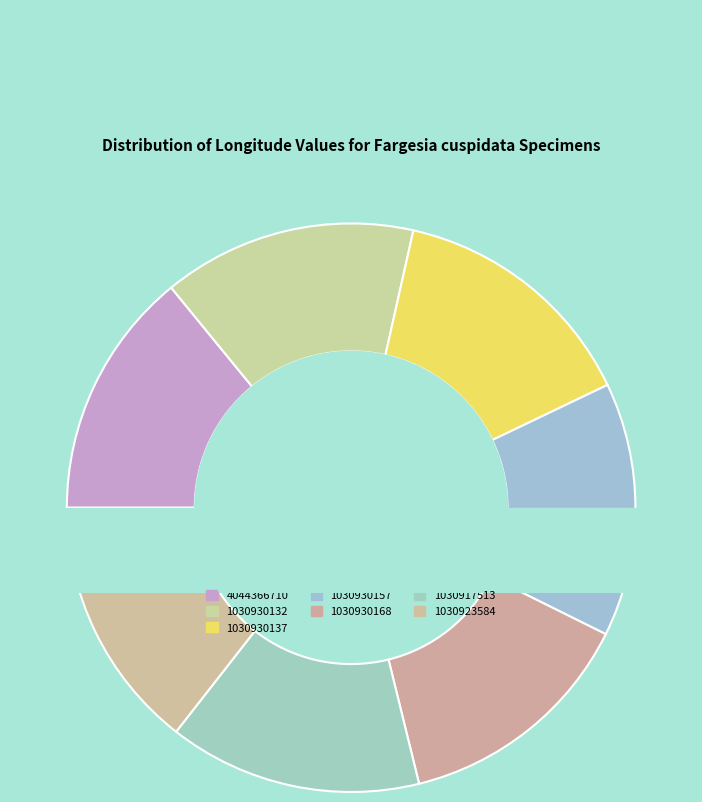

What is the smallest slice in the pie chart?

1030930168